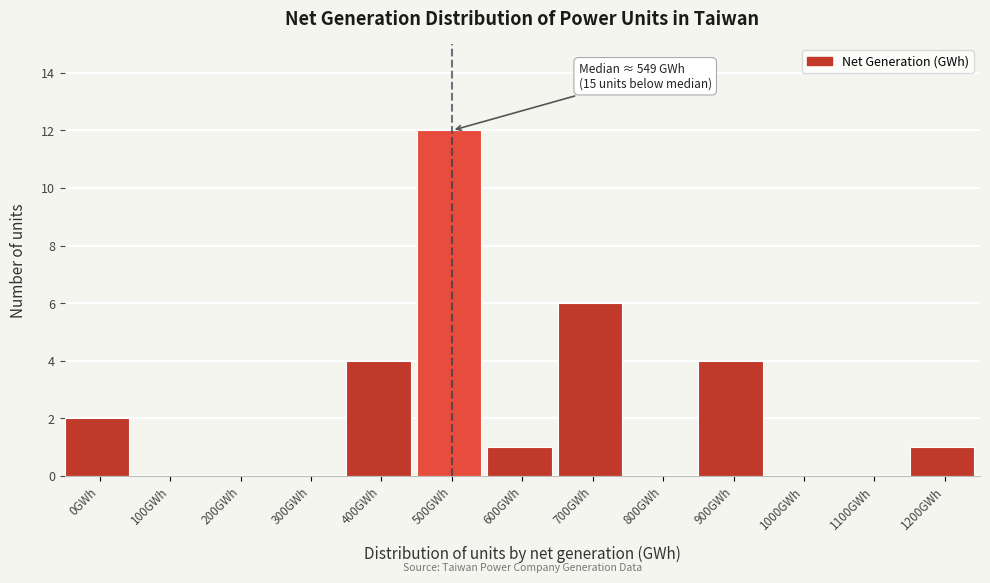

Reading right to left, list all the values displayed in this chart.

1200GWh=1	1100GWh=0	1000GWh=0	900GWh=4	800GWh=0	700GWh=6	600GWh=1	500GWh=12	400GWh=4	300GWh=0	200GWh=0	100GWh=0	0GWh=2